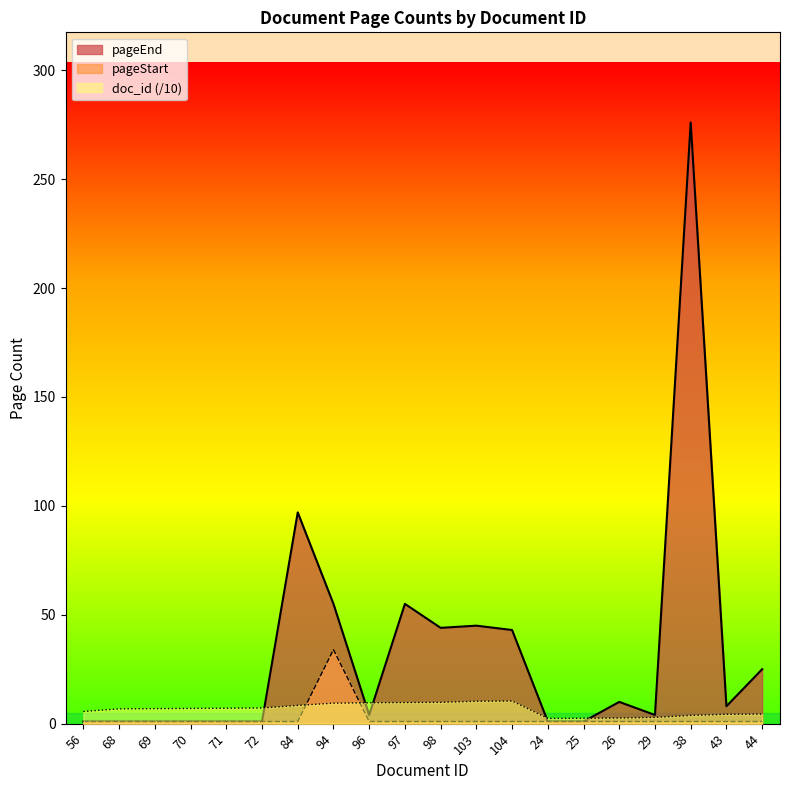

Which has a higher value, 96 or 29?

96